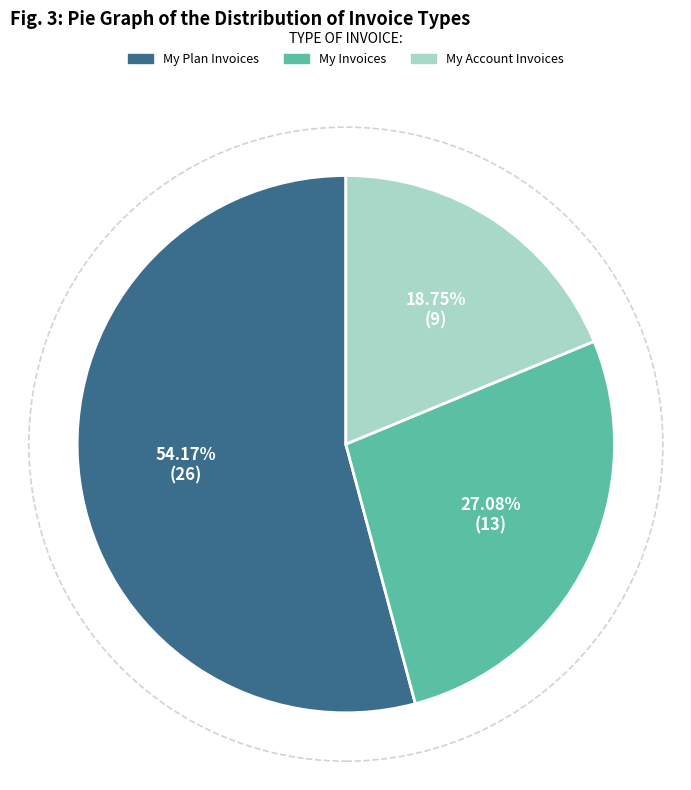

What is the smallest slice in the pie chart?

My Account Invoices